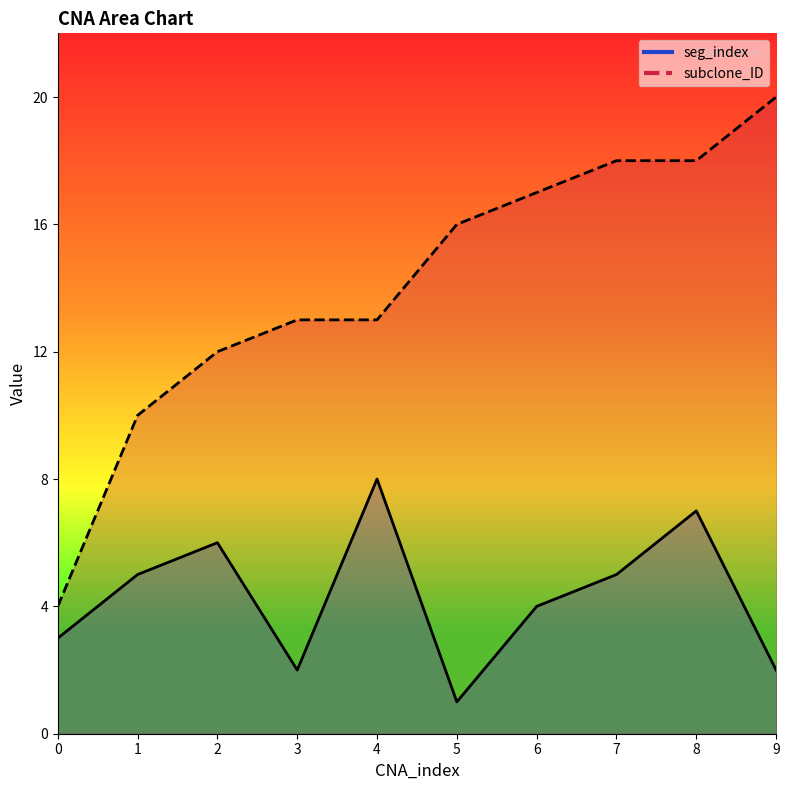

Is the value of seg_index at 2 greater than the value of subclone_ID at 7?

No